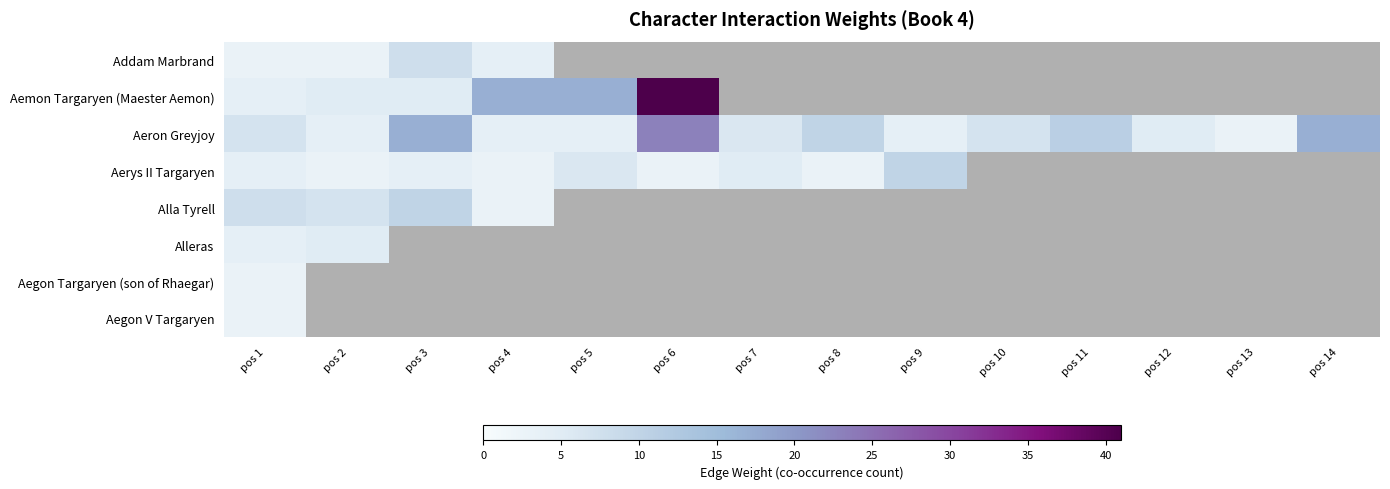

At which label does Aegon Targaryen (son of Rhaegar) reach its peak?

pos 1